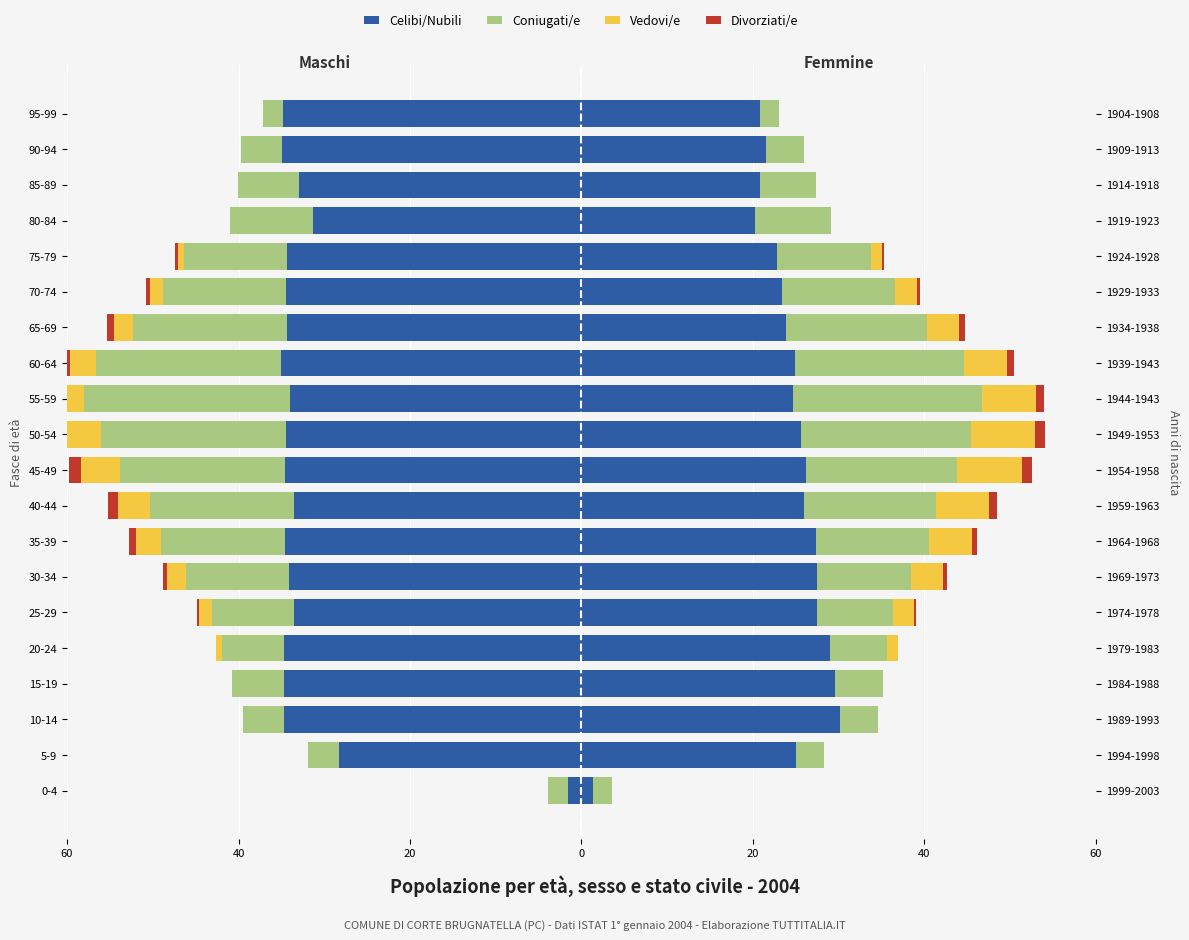

What is the smallest value displayed?

-35.0